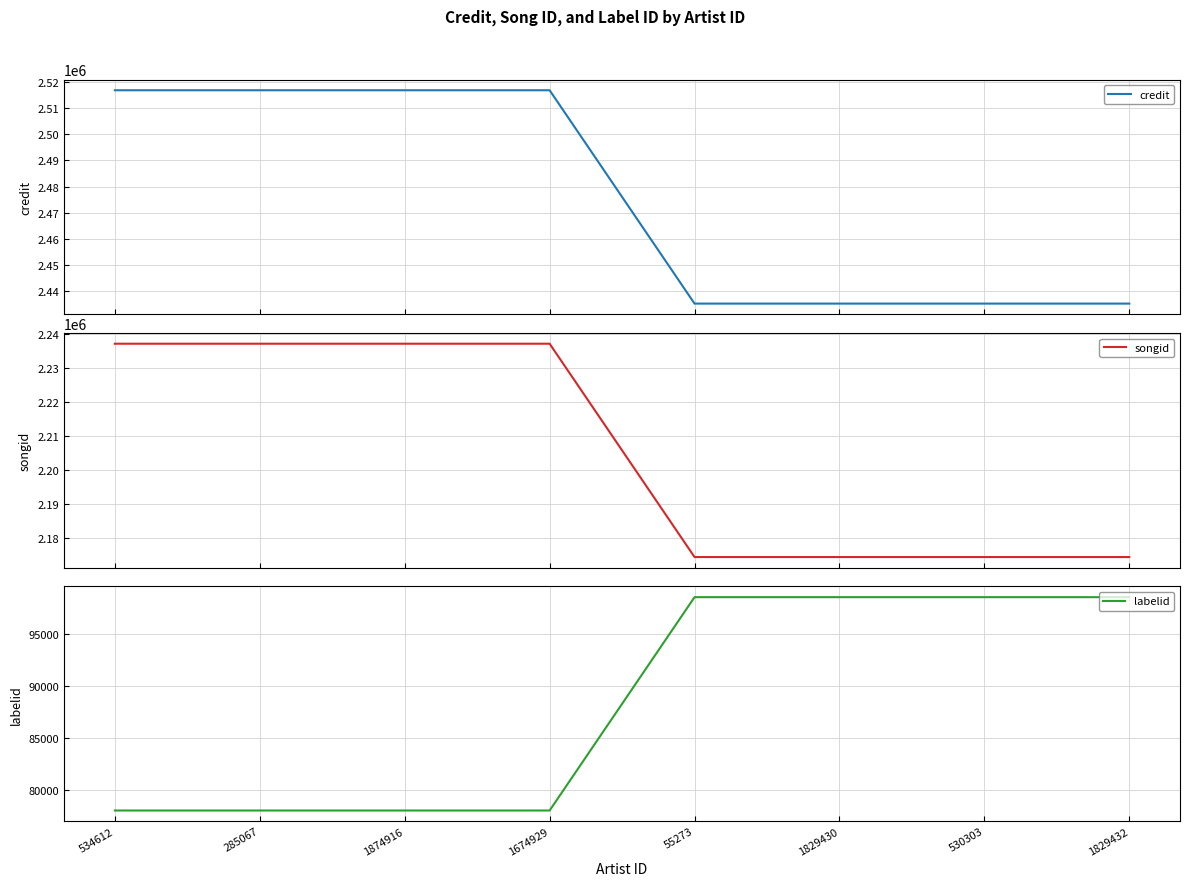

What is the difference between the labelid values at 530303 and 1674929?

20509